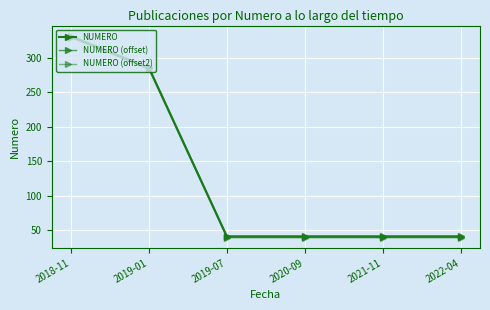

Is this an area chart (filled region under the line)?

No